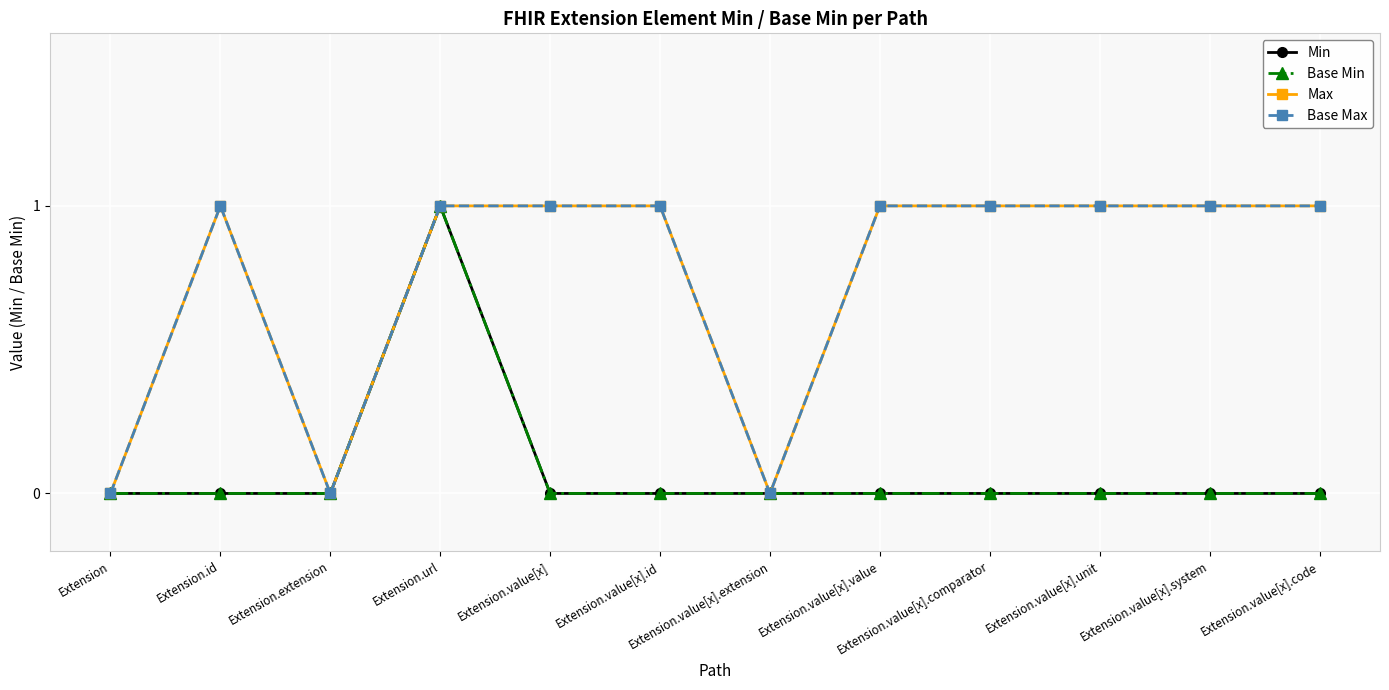

Is this an area chart (filled region under the line)?

No